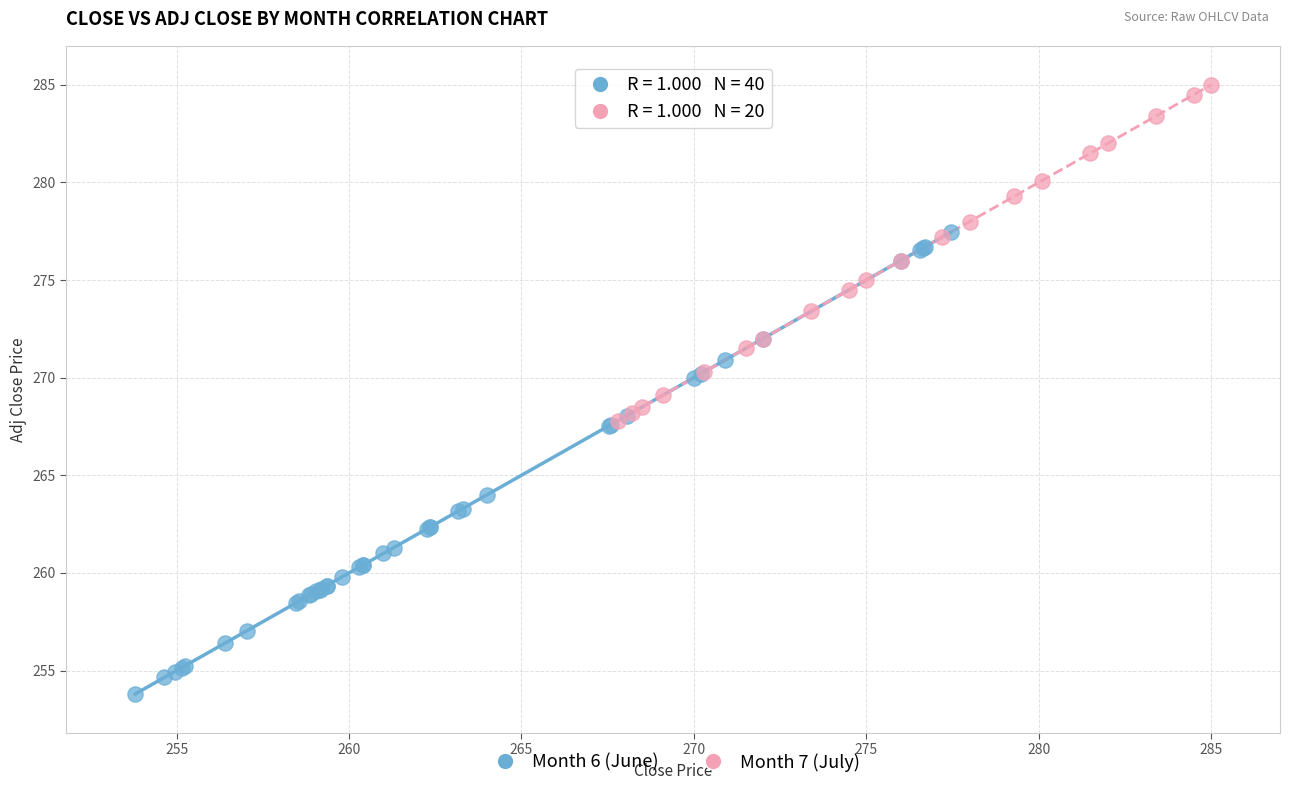

Which series has the widest spread of Y values?

Month 6 (June)